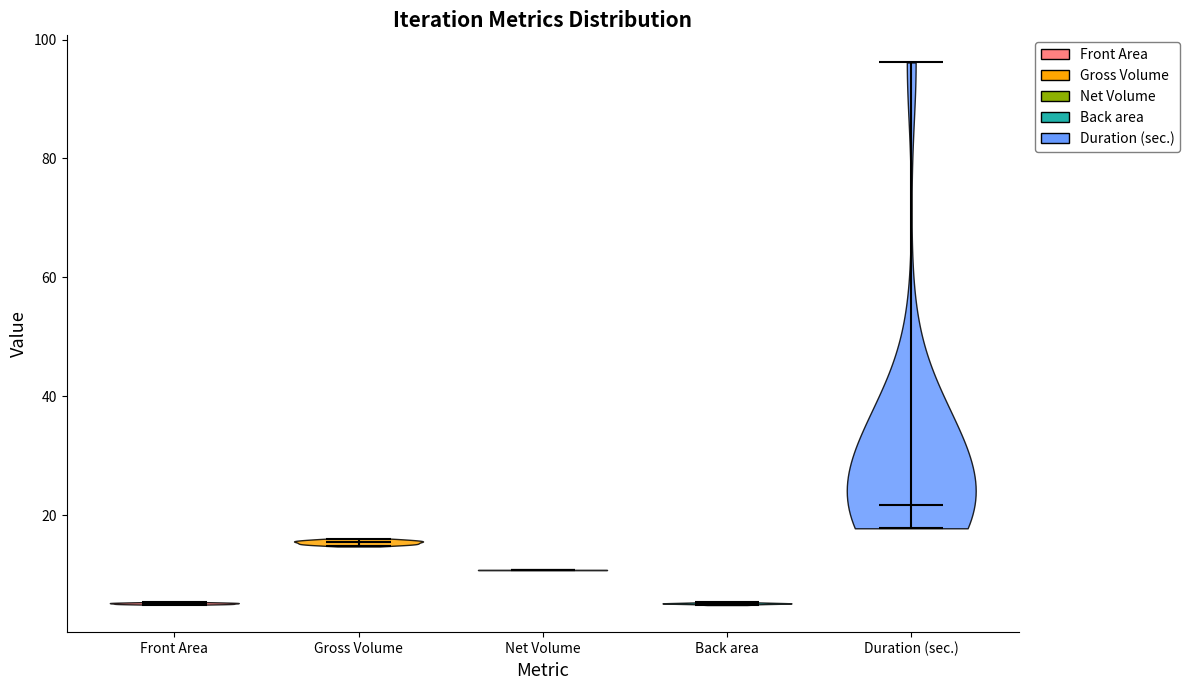

What is the highest point the violin for Duration (sec.) reaches on the y-axis? The values are not printed on the chart, so give them approximately, as read against the axis.

96